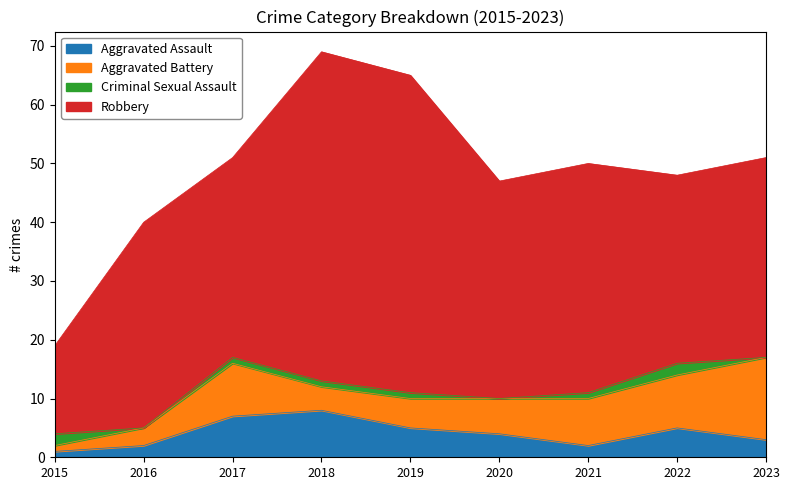

True or false: Aggravated Assault has a value of 5 at 2019.

True